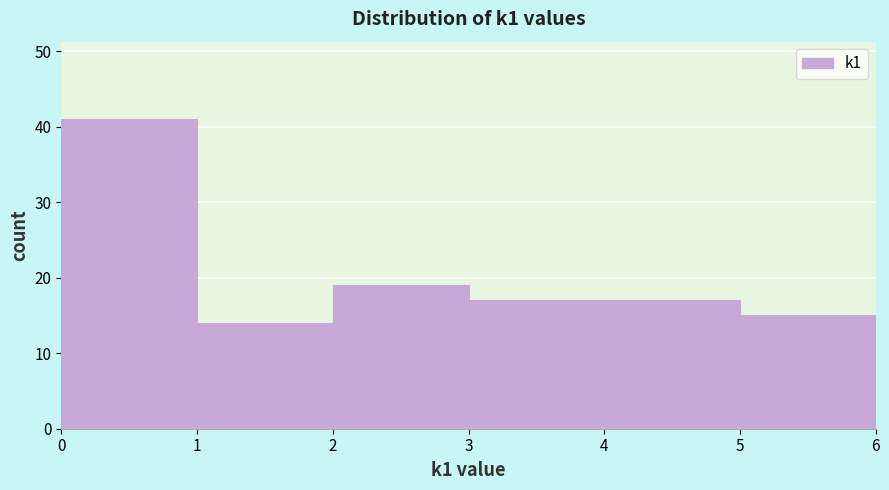

Reading left to right, list every bar in this chart as the range it spans on the x-axis followed by its height. The values are not printed on the chart, so give them approximately, as read against the axis.

0 to 1: 41
1 to 2: 14
2 to 3: 19
3 to 4: 17
4 to 5: 17
5 to 6: 15